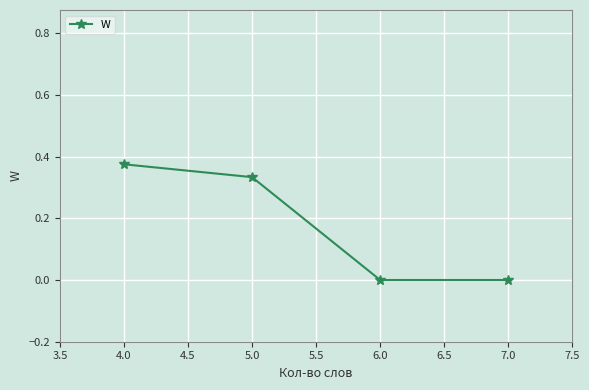

Which label corresponds to the largest value in the chart?

4.0